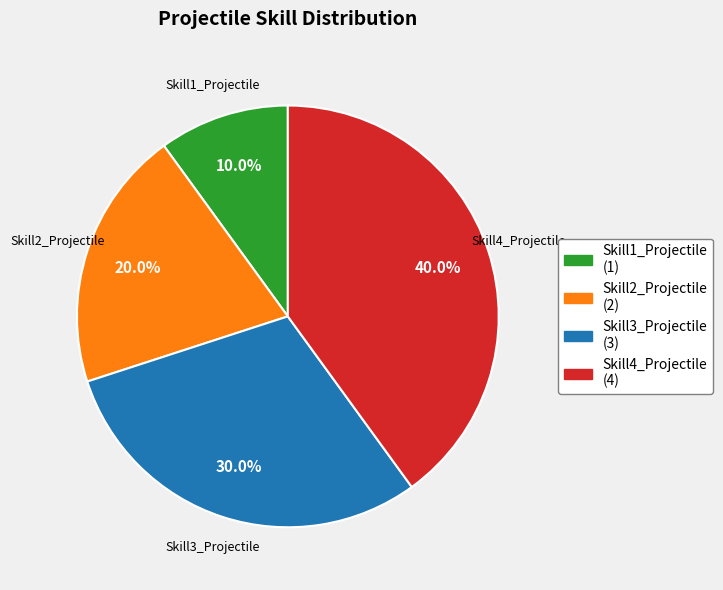

What is the smallest slice in the pie chart?

Skill1_Projectile